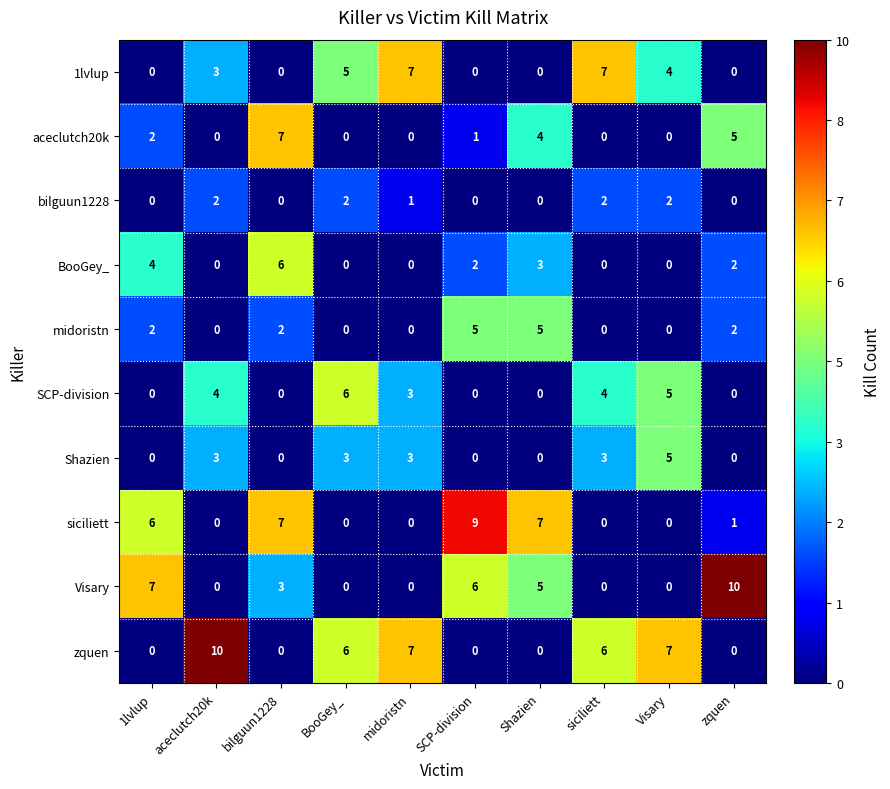

What is the spread (max minus min) of values at midoristn?

7